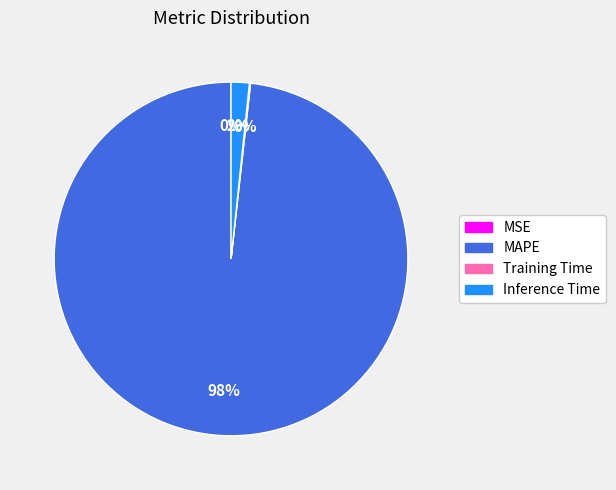

Which slice is the largest?

MAPE